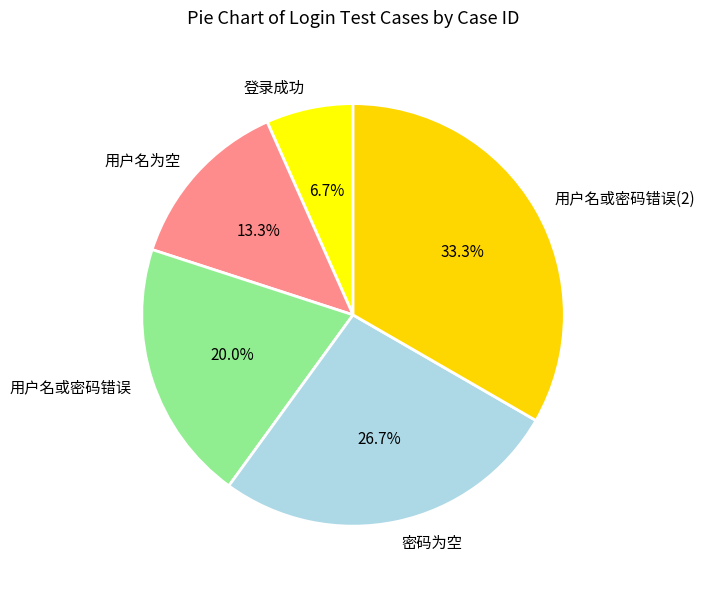

Is there any slice that represents more than half of the pie?

No